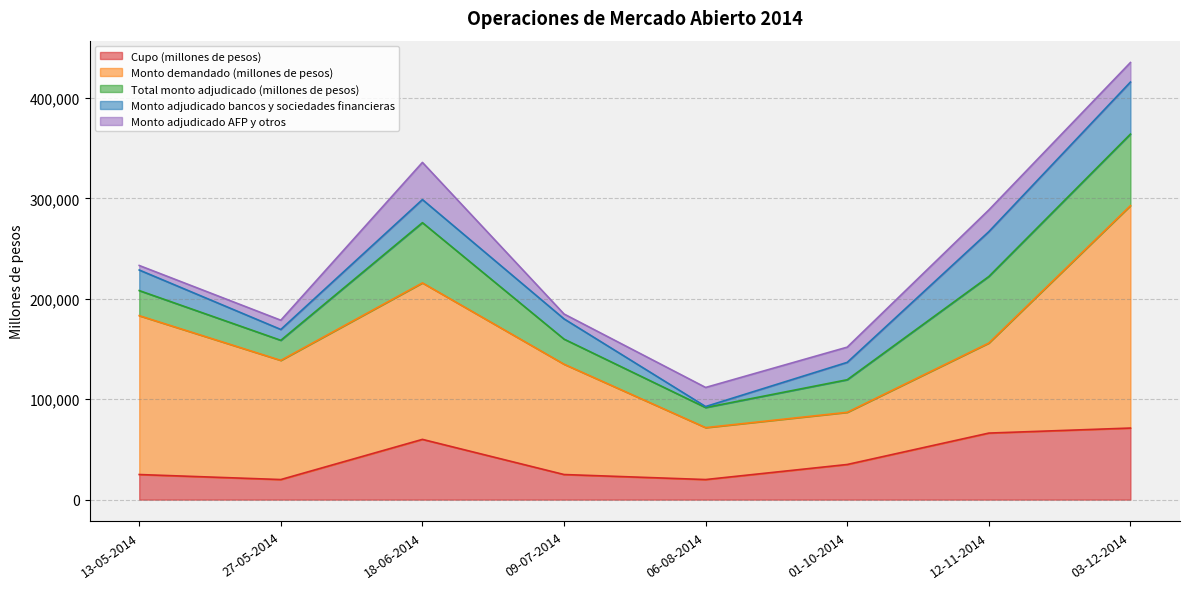

Where is the first local maximum for Monto adjudicado bancos y sociedades financieras?

18-06-2014